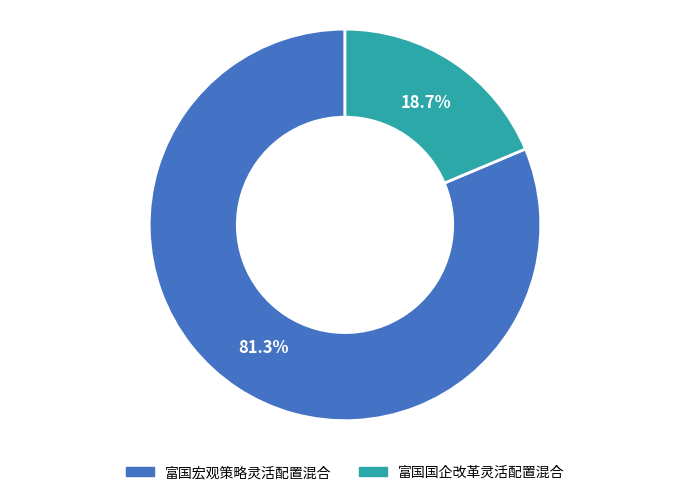

How many segments does this pie chart have?

2